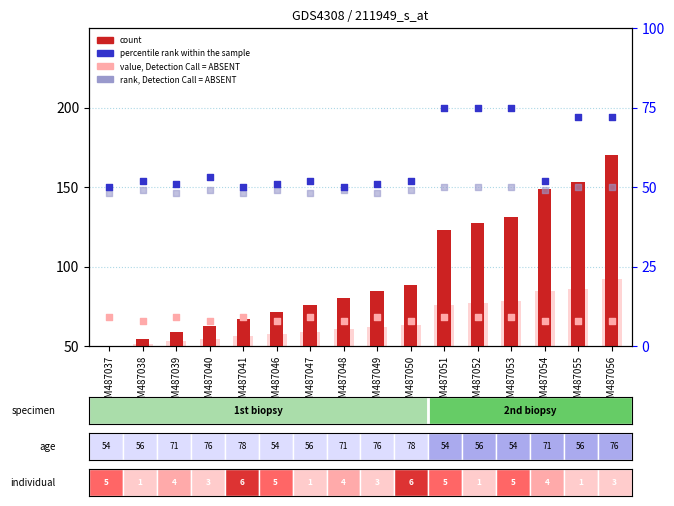

What are all the series names shown in the legend?

count, rank, Detection Call = ABSENT, value, Detection Call = ABSENT, percentile rank within the sample